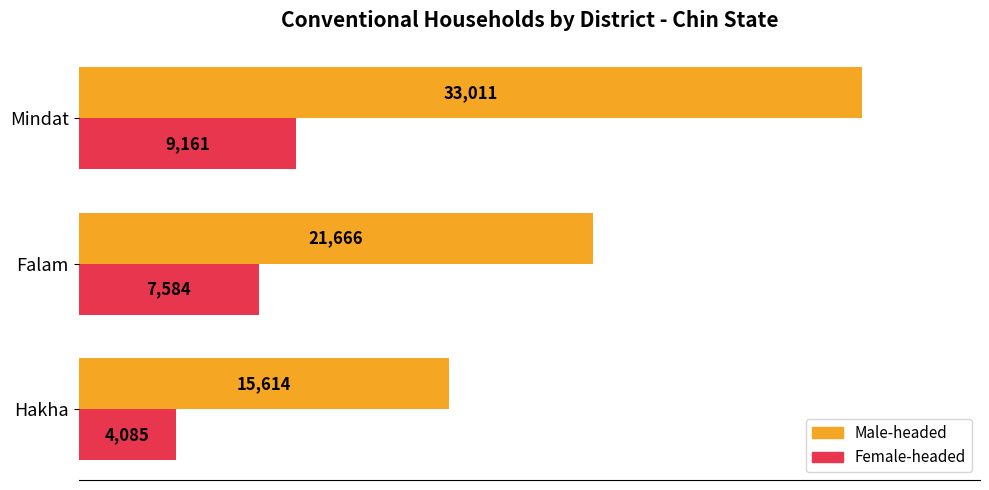

True or false: Male-headed has a value of 49999 at Mindat.

False